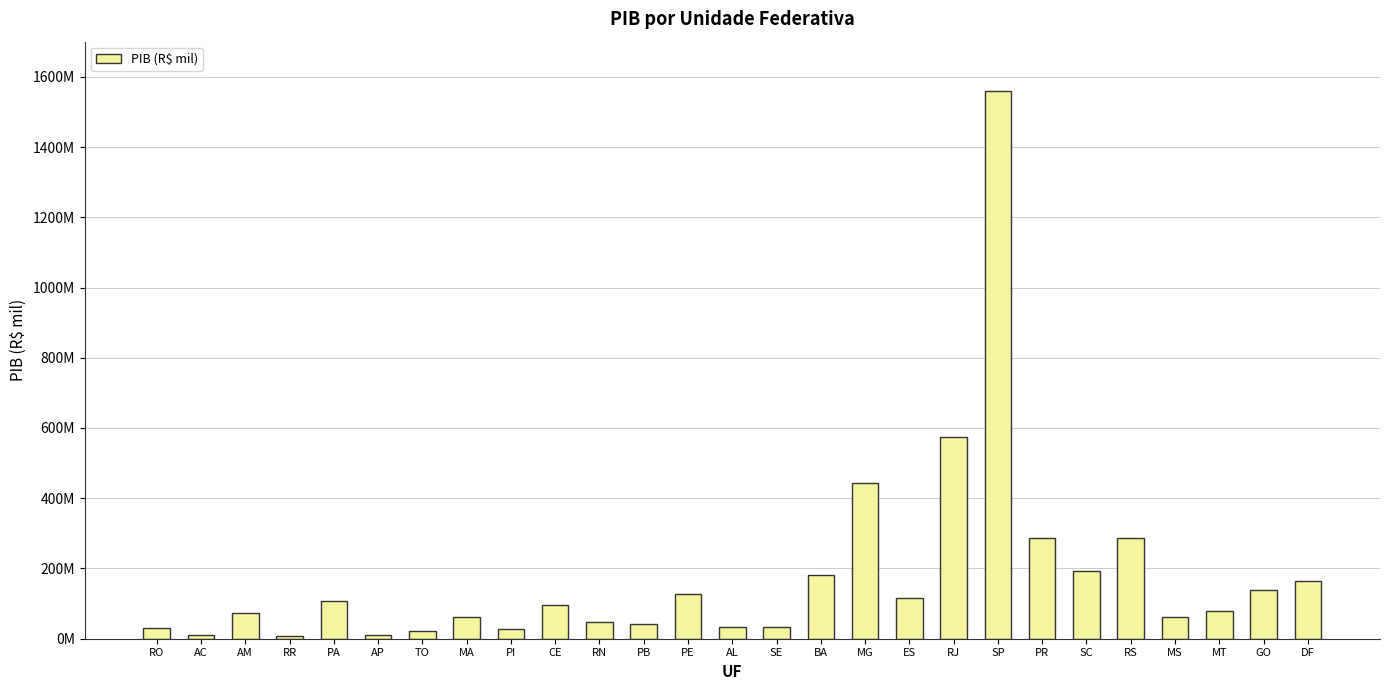

Does the chart contain any negative values?

No